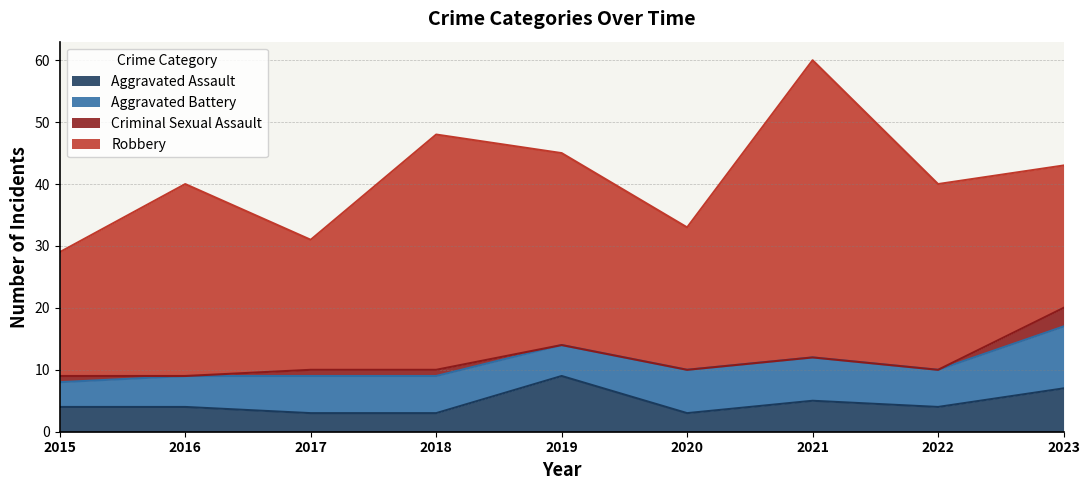

How many Aggravated Battery values are between 5 and 7?

7